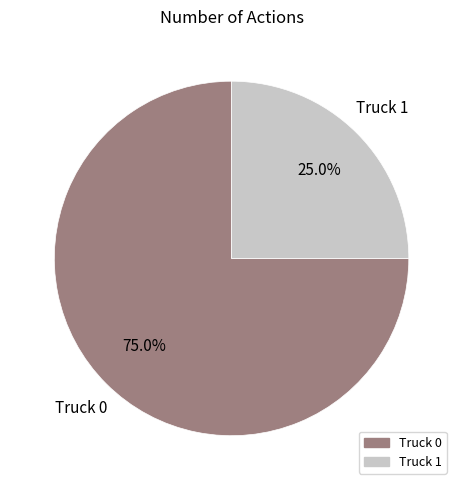

The Truck 1 slice represents 25% of the pie. True or false?

True